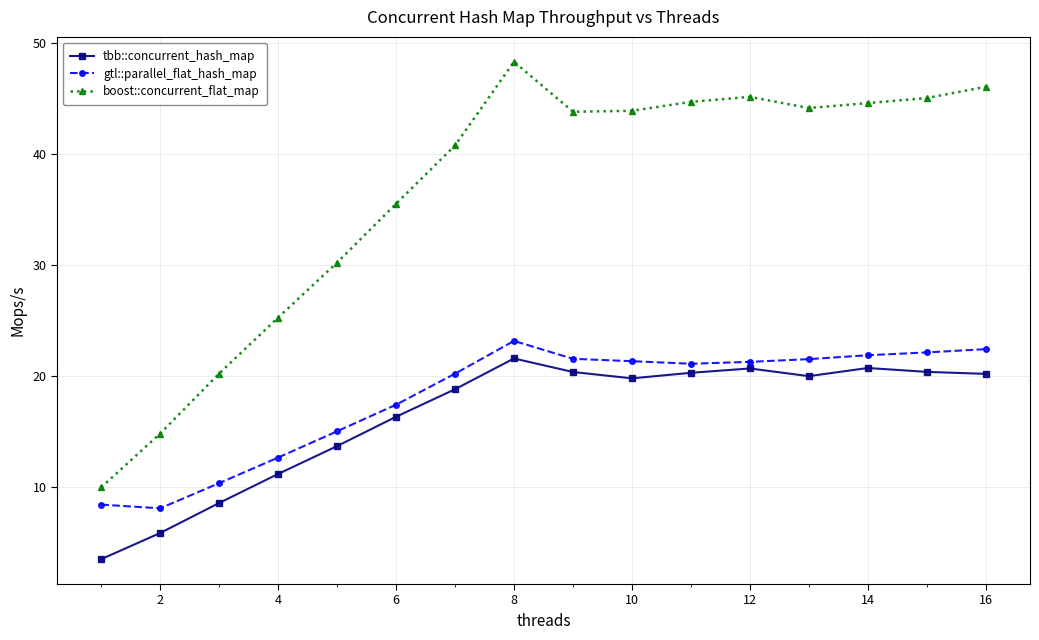

In boost::concurrent_flat_map, how many points are lower than both neighbors (excluding endpoints)?

2